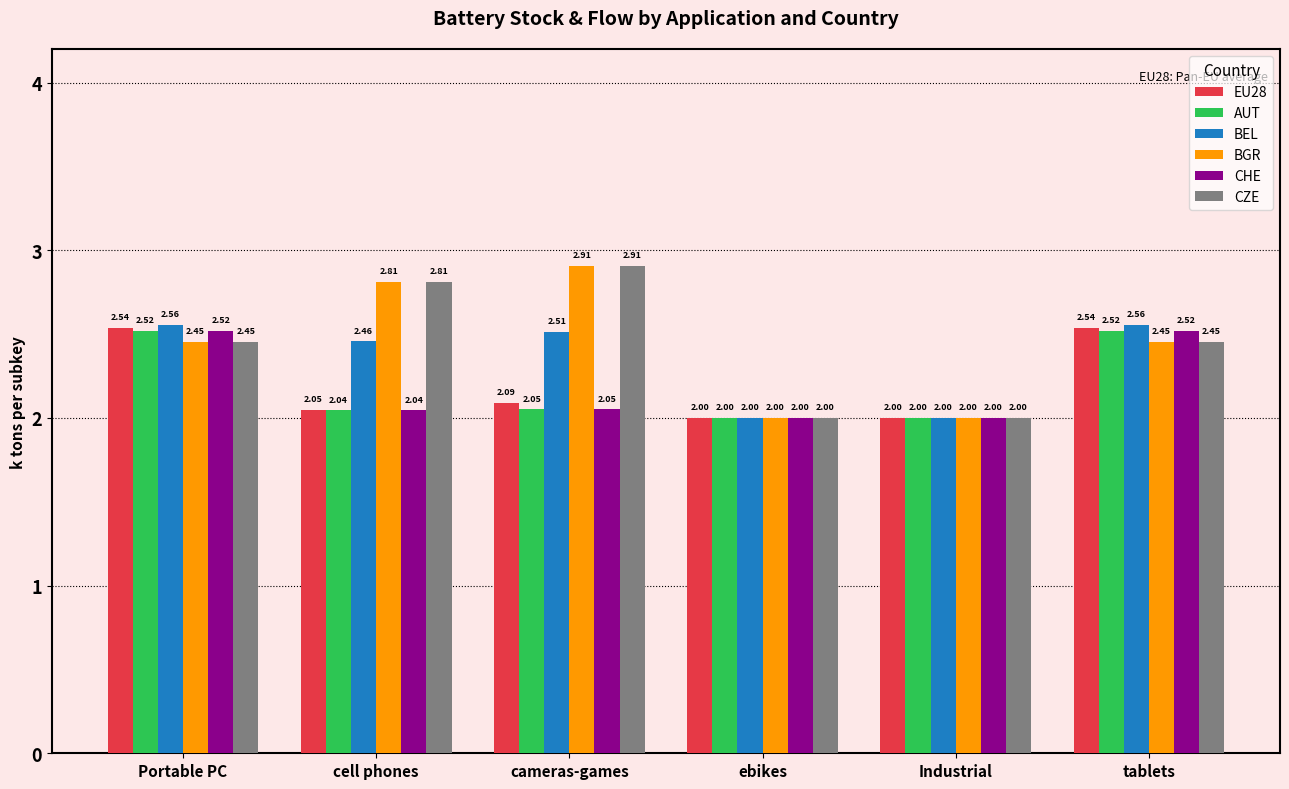

What is the difference between the maximum and minimum values in the BGR series?

0.9